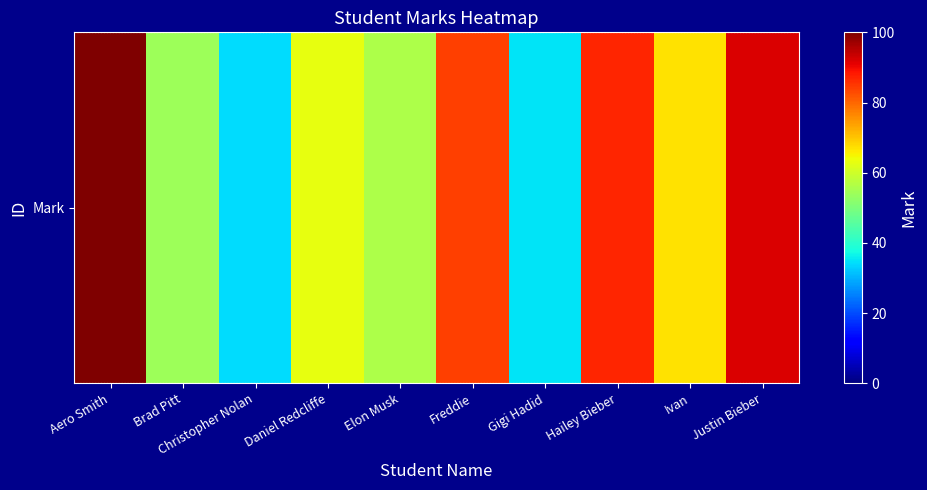

What is the change in value from Hailey Bieber to Ivan?

-20